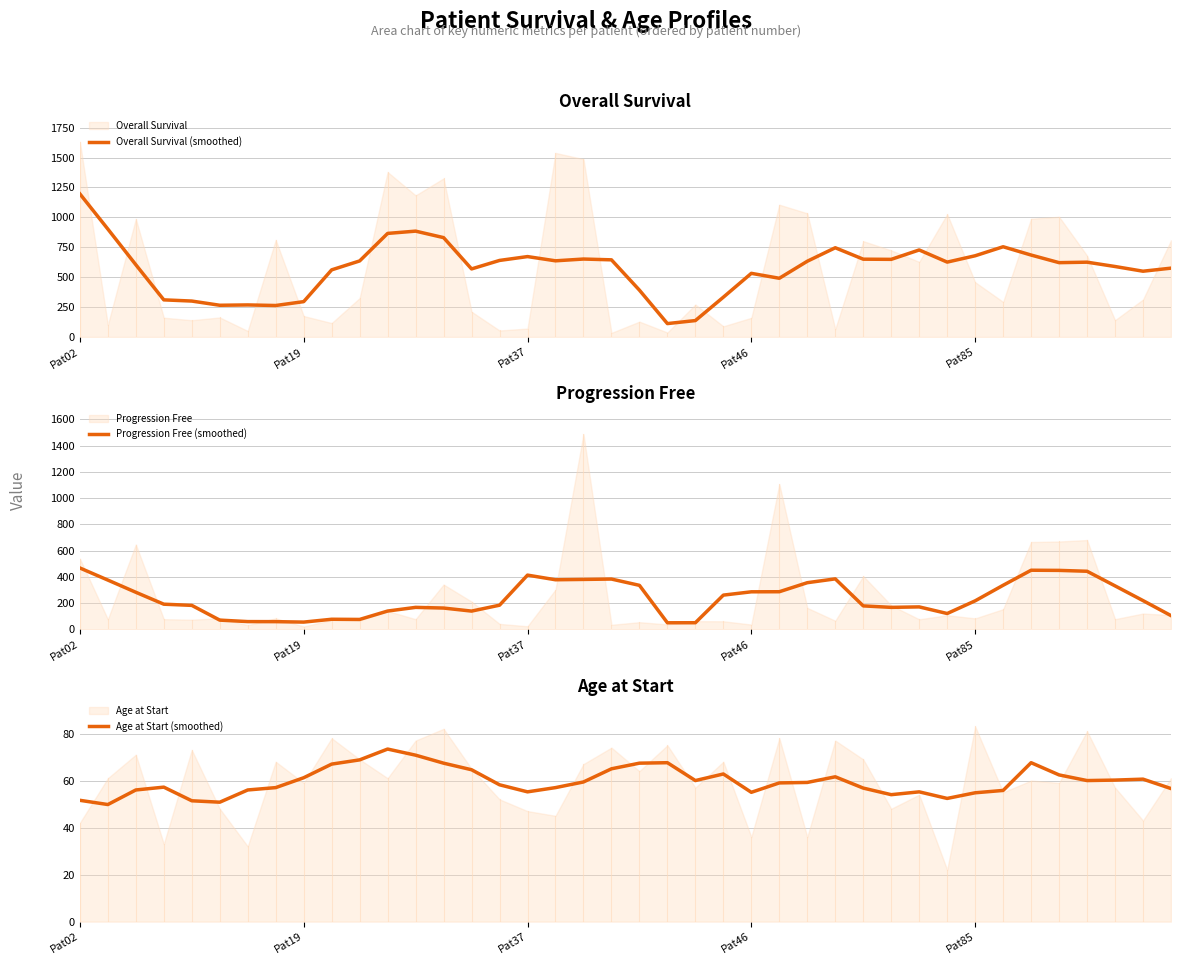

What is the greatest value displayed?

1196.6